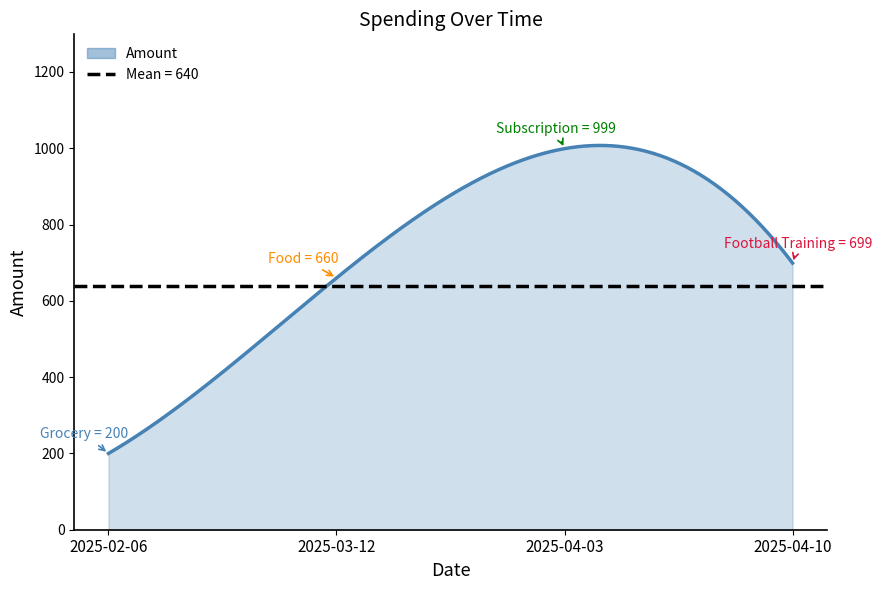

What is the label of the 4th point from the right?

2025-02-06